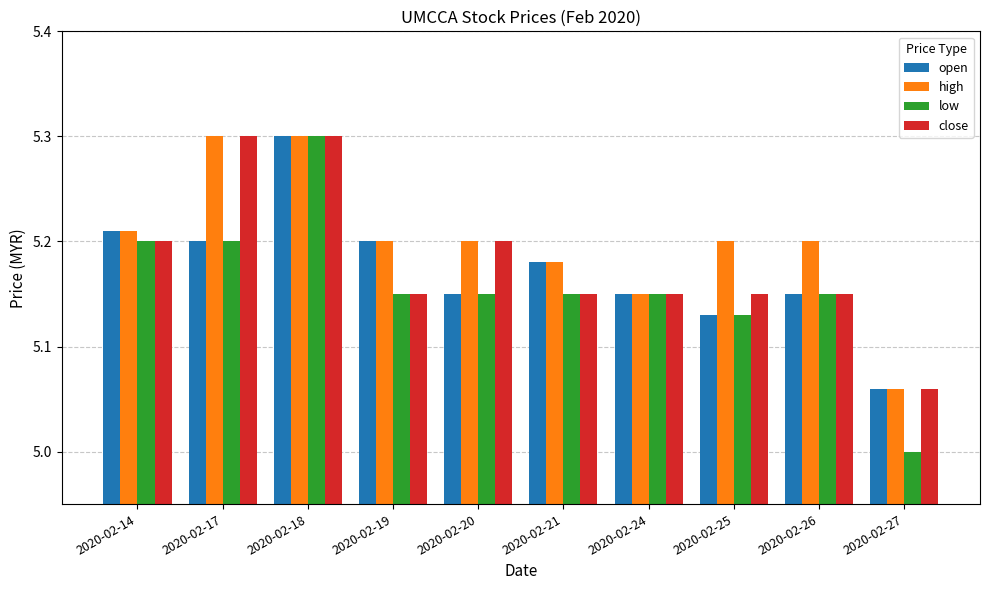

What is the difference between the close values at 2020-02-25 and 2020-02-27?

0.1